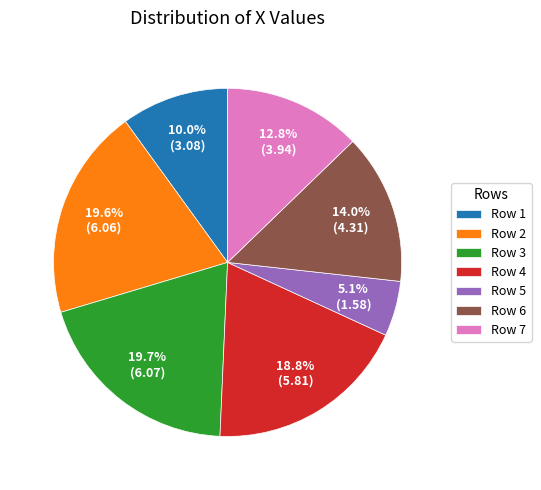

Is there a majority slice in this chart?

No